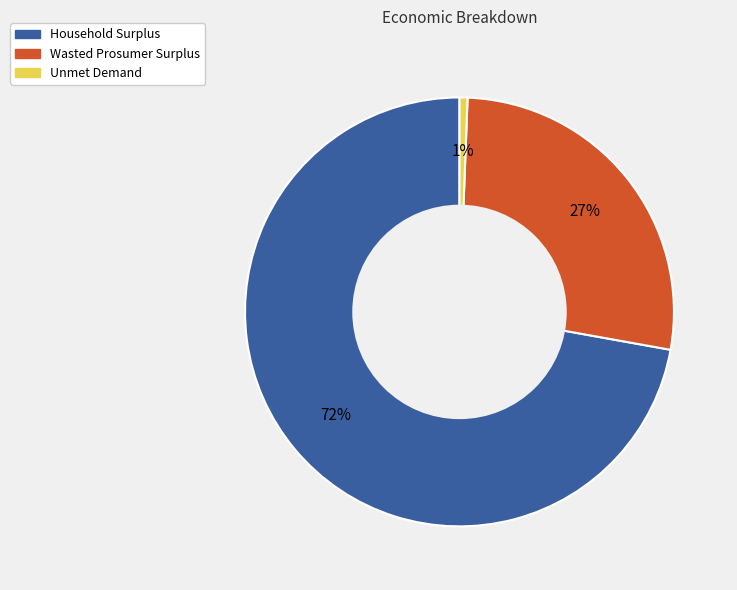

Rank the categories by value from lowest to highest.

Unmet Demand, Wasted Prosumer Surplus, Household Surplus